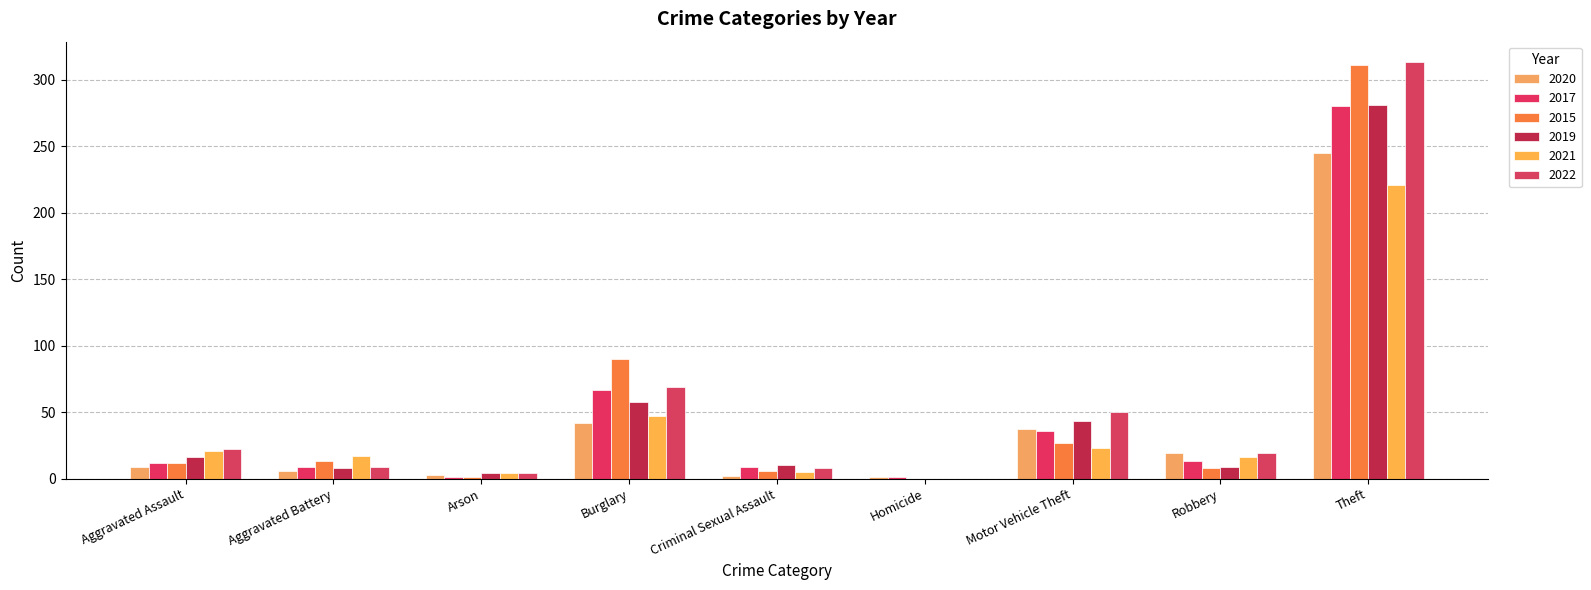

Read the 2021 value at Criminal Sexual Assault.

5